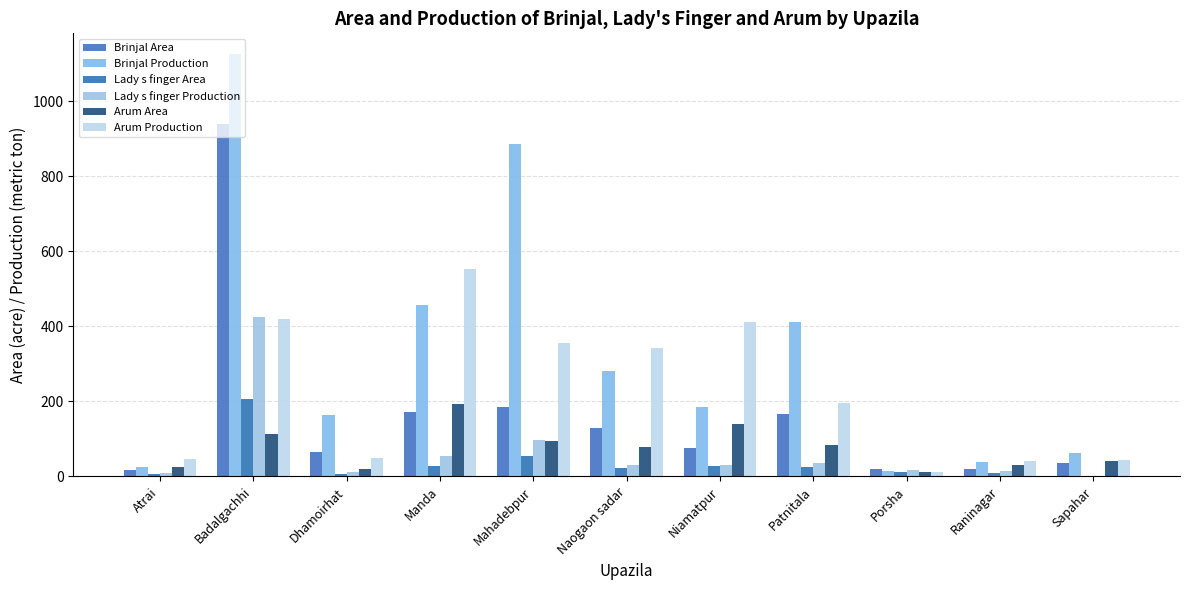

At which category does the chart reach its peak across all series?

Badalgachhi